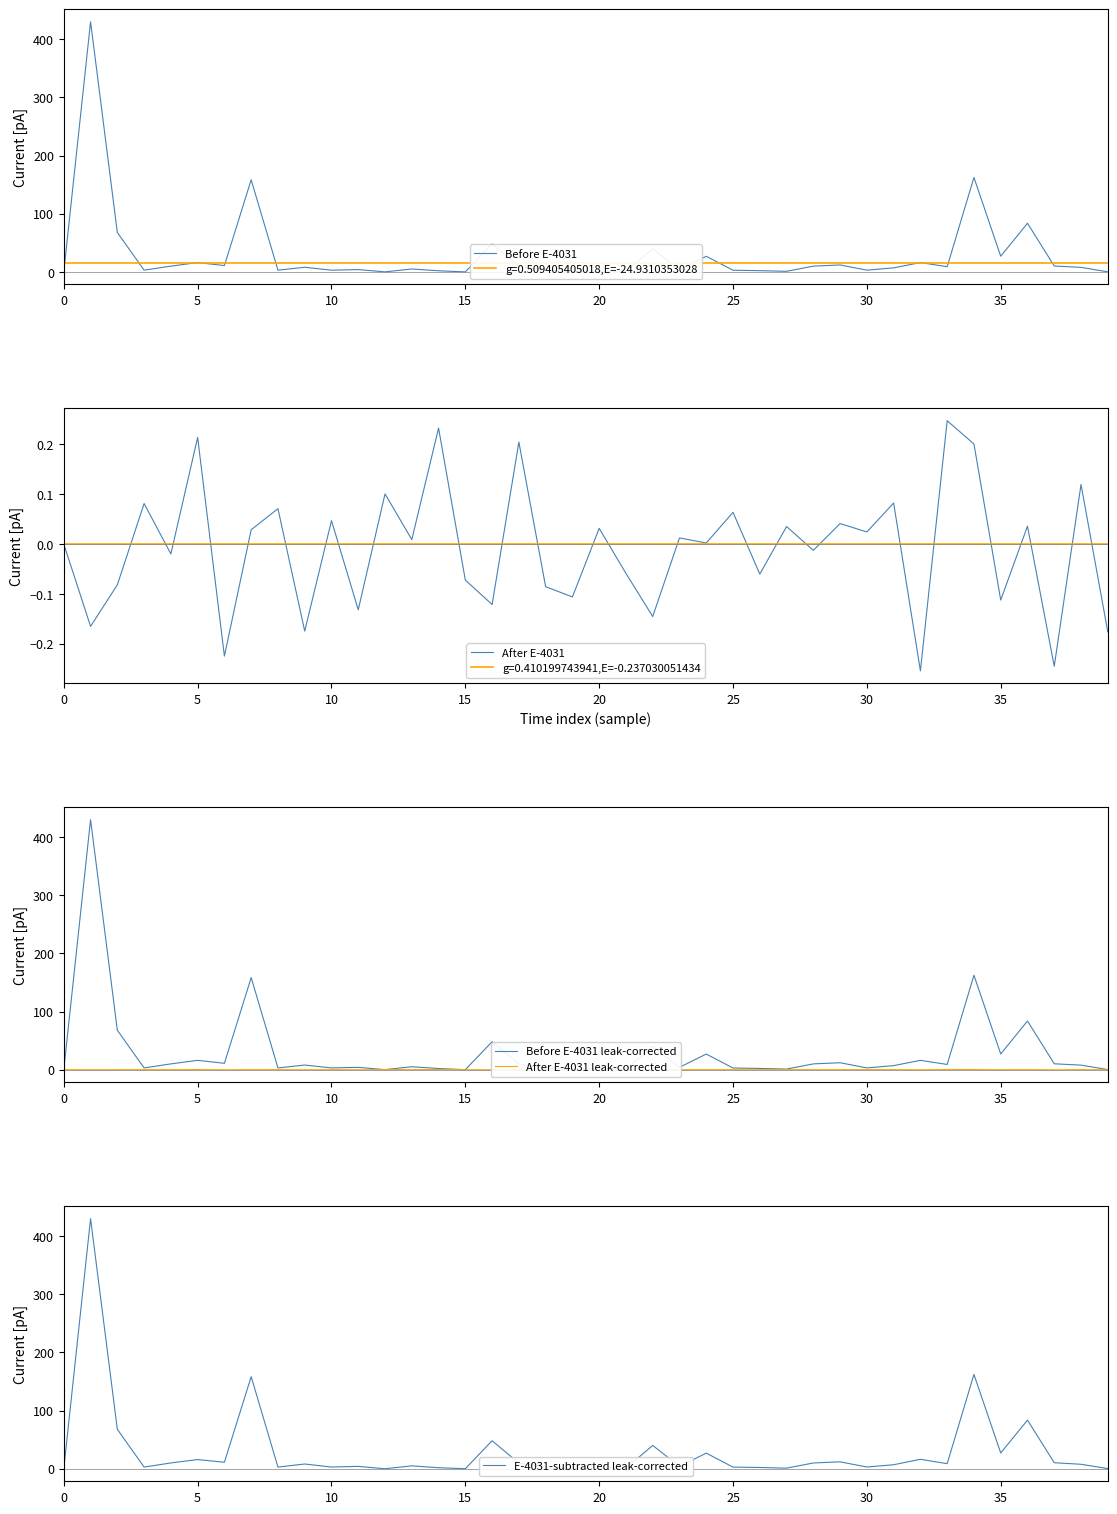

How many categories are shown in the chart?

40